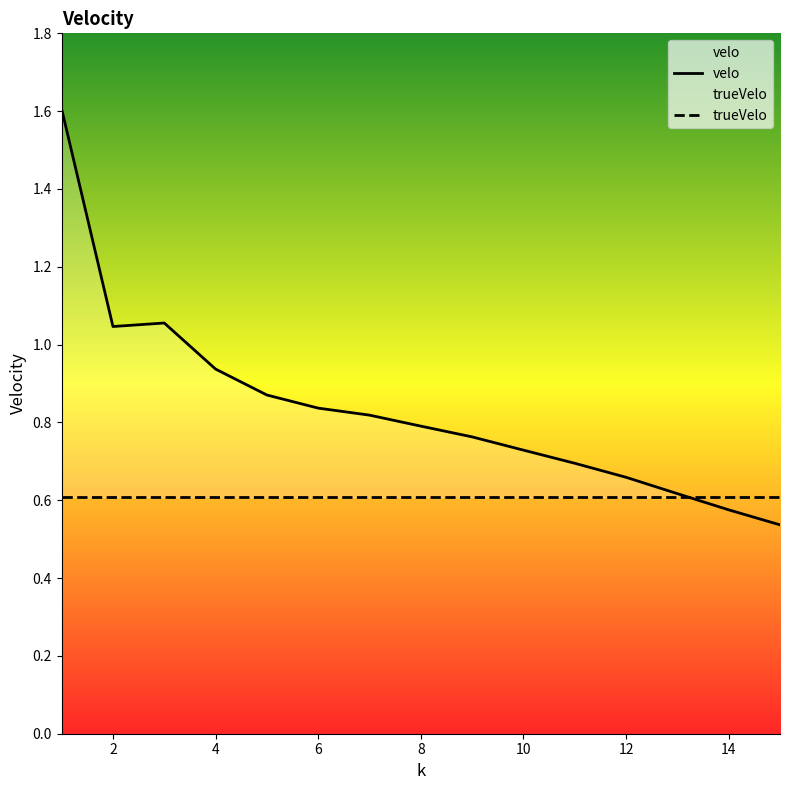

How many intersections are there between velo and trueVelo?

1